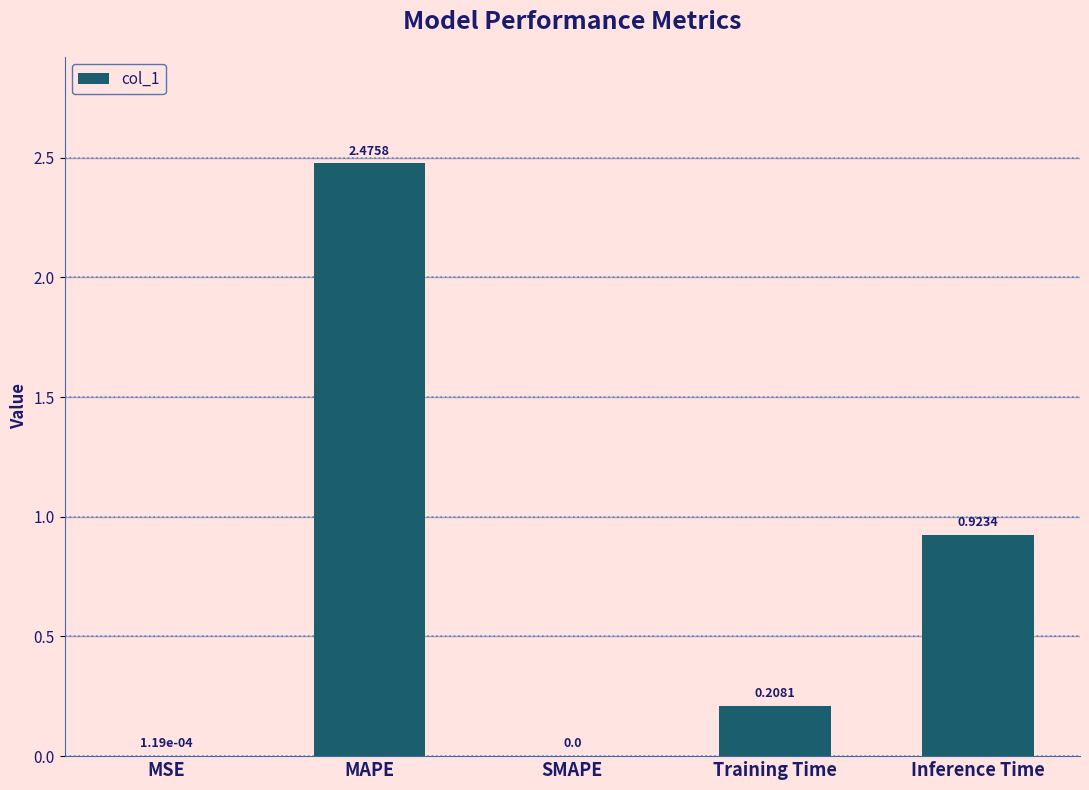

Which category has the highest value across all series?

MAPE